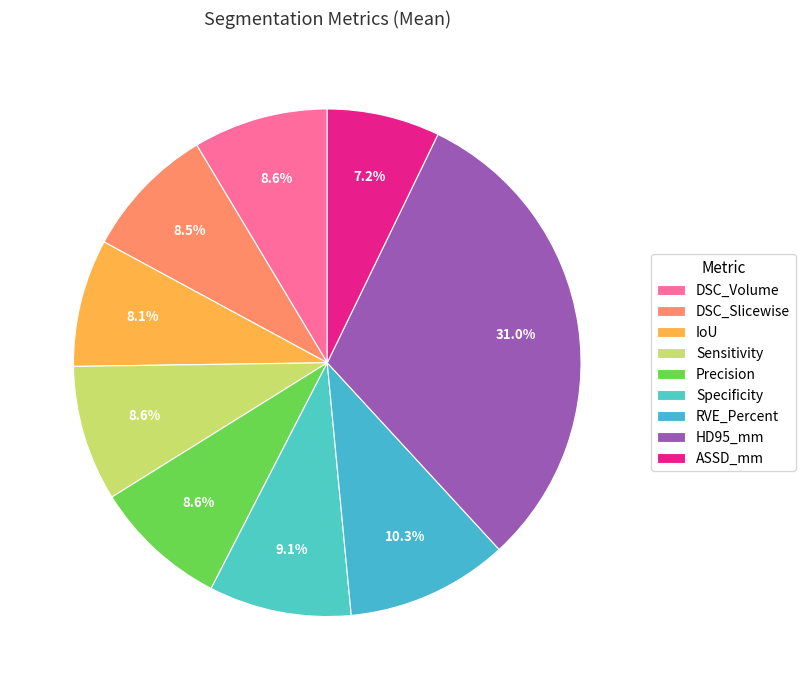

How many segments does this pie chart have?

9